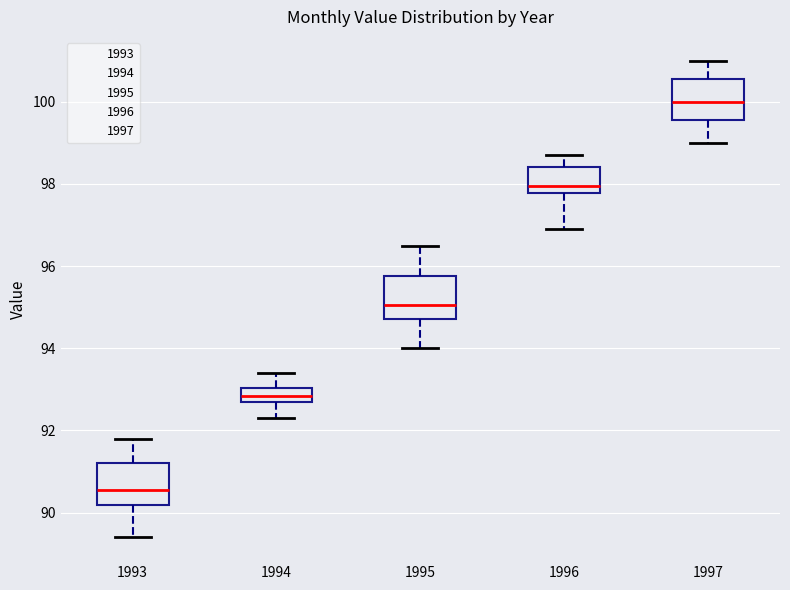

Reading left to right, transcribe this box plot: for each box, give where its median line is, the range the box spans, and where its two whiskers end, as read against the y-axis. The values are not printed on the chart, so give them approximately, as read against the axis.

1993: median 90.6, box 90.2 to 91.2, whiskers 89.4 to 91.8
1994: median 92.8 (inside the box), box 92.8 to 93.0, whiskers 92.4 to 93.4
1995: median 95.0, box 94.8 to 95.8, whiskers 94.0 to 96.6
1996: median 98.0, box 97.8 to 98.4, whiskers 97.0 to 98.8
1997: median 100.0, box 99.6 to 100.6, whiskers 99.0 to 101.0